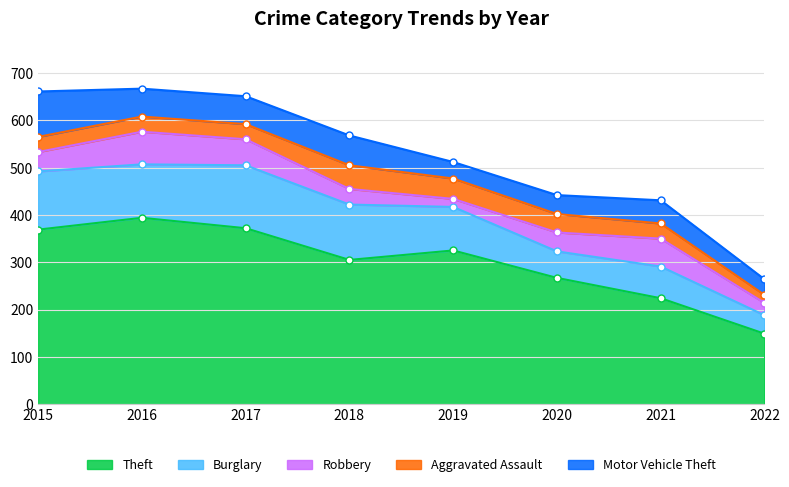

Which series changed the most between 2020 and 2022?

Theft